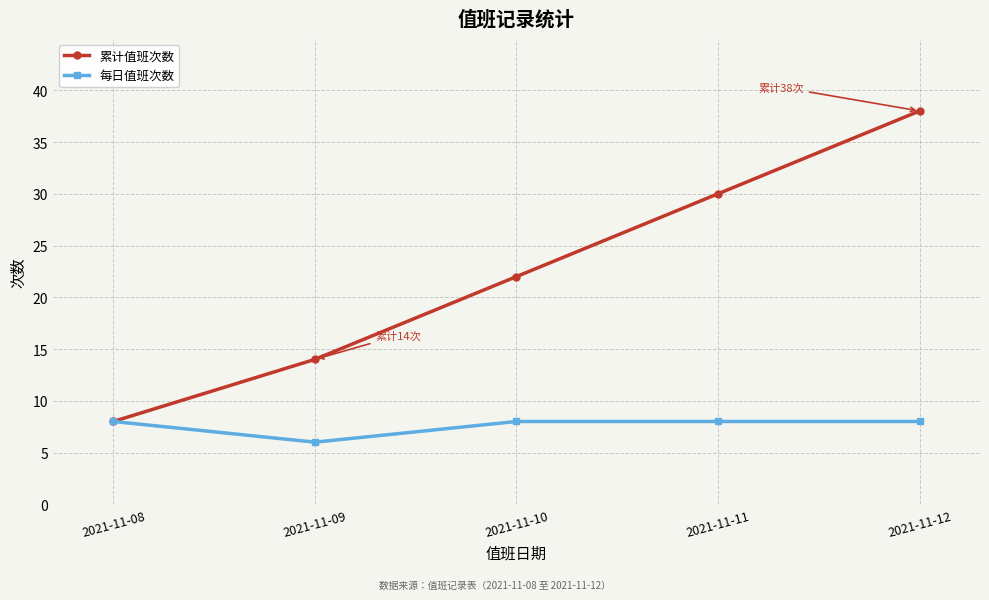

Which series has the widest spread of values?

累计值班次数